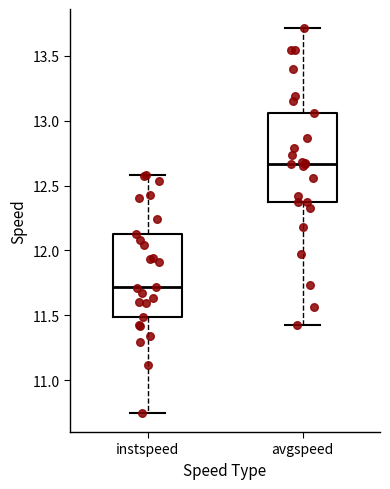

Where does the median line of the box for avgspeed sit on the y-axis? The values are not printed on the chart, so give them approximately, as read against the axis.

12.65